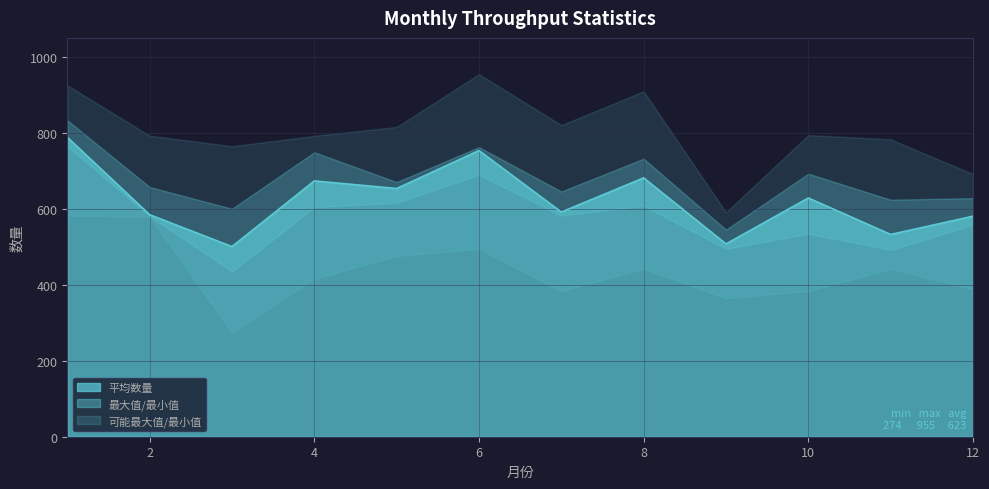

Is it true that 最大值 equals 885.6 at 5?

False